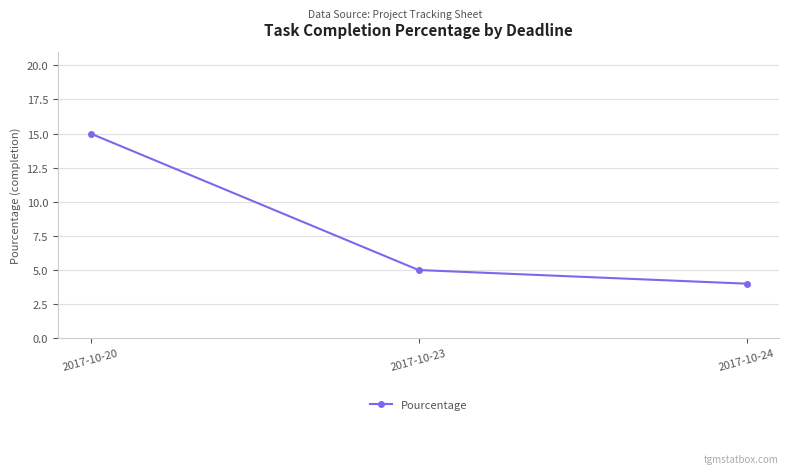

True or false: the data shows 21 at 2017-10-20.

False